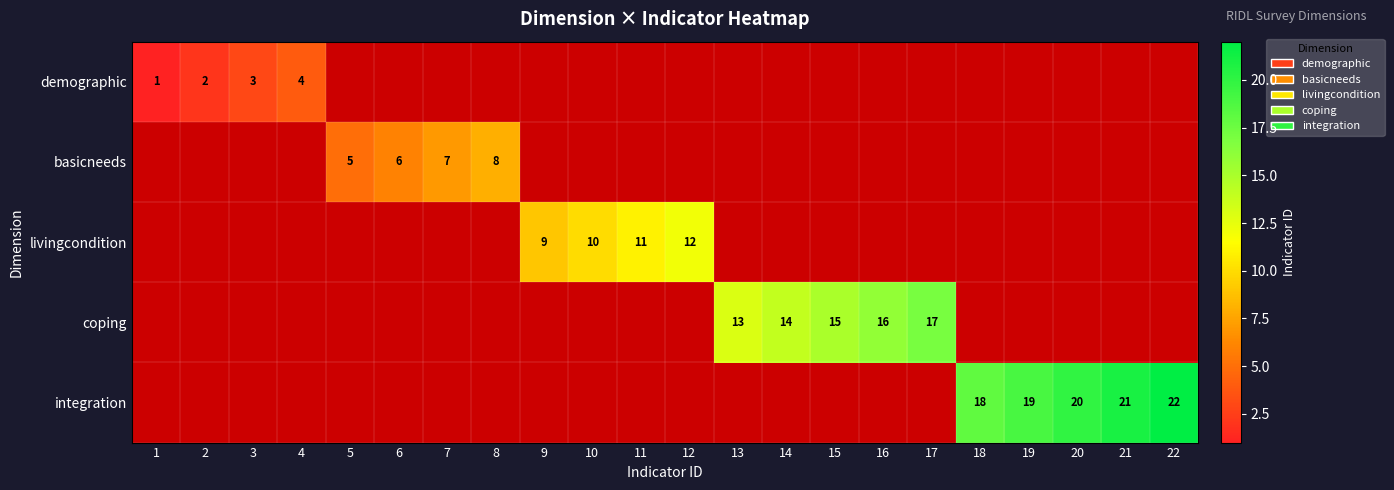

Is it true that demographic equals 0.4 at 1?

False